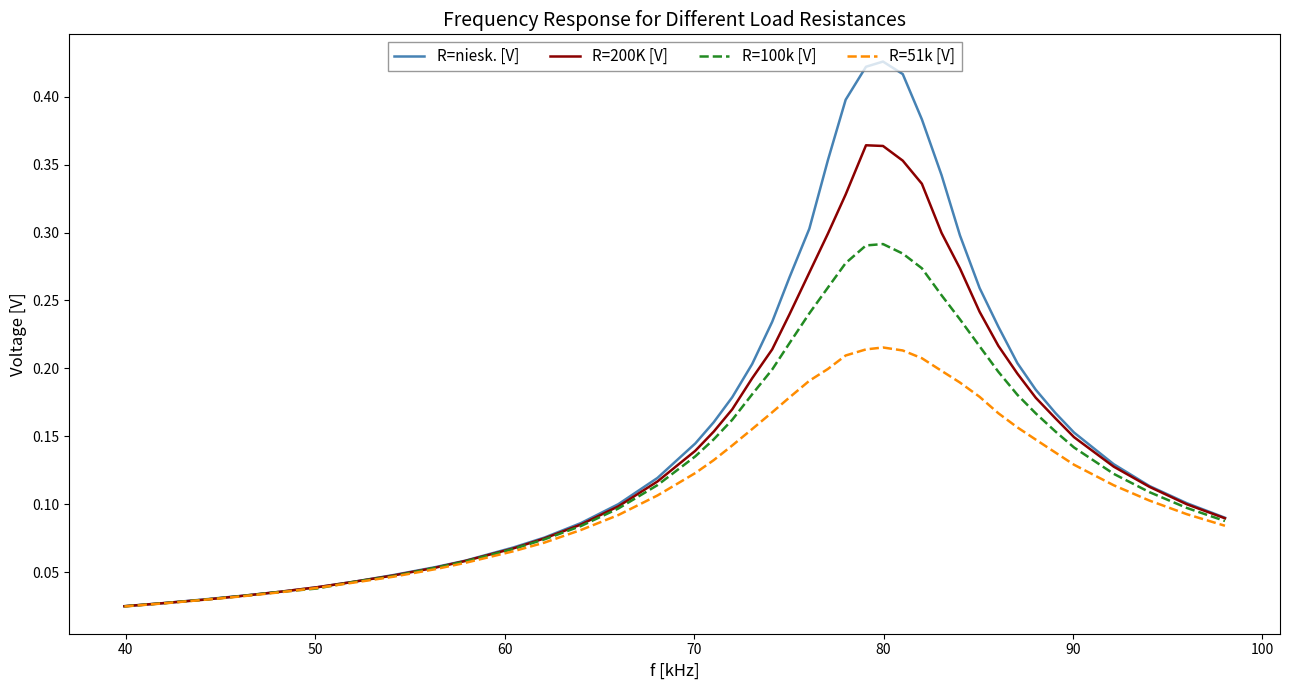

Which series has the widest spread of values?

R=niesk. [V]